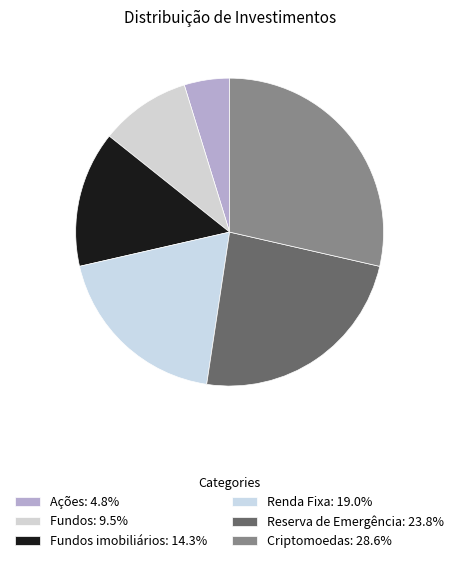

How many segments does this pie chart have?

6